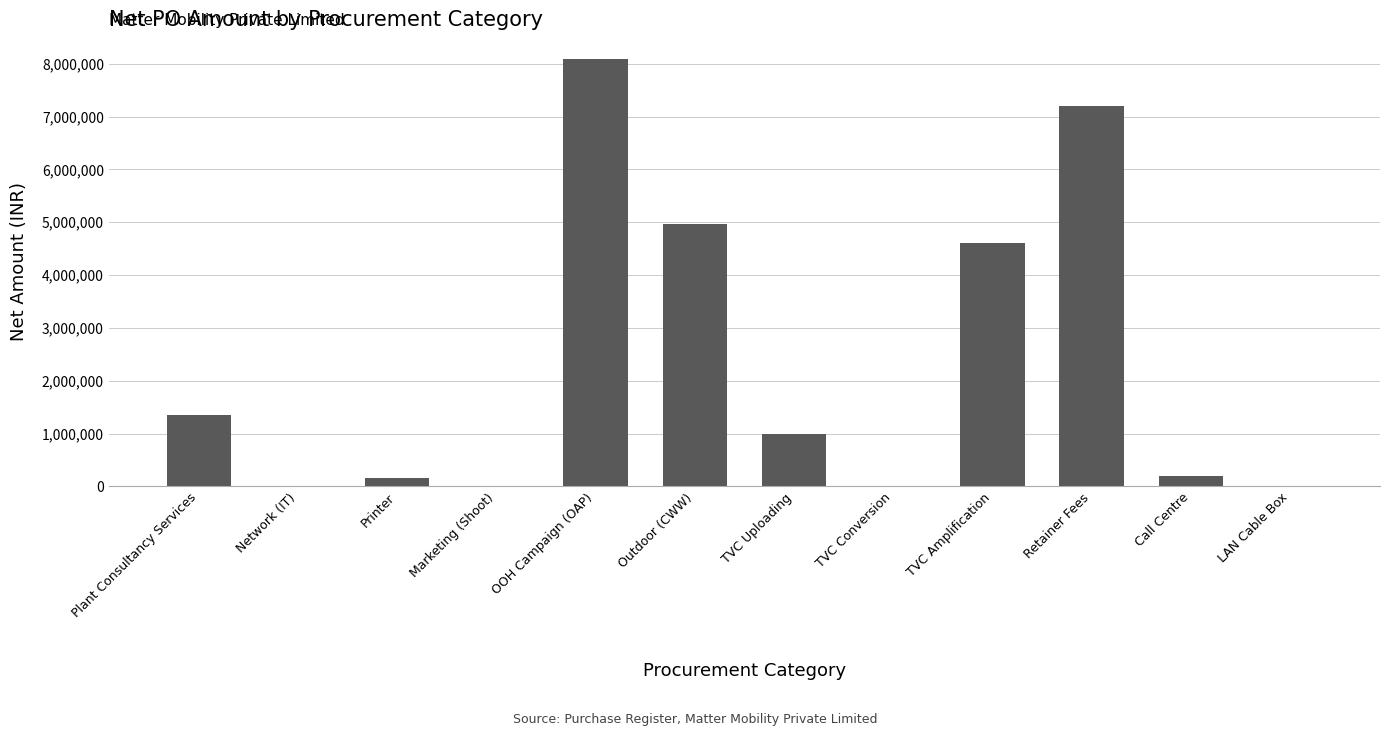

Which has a higher value, Outdoor (CWW) or Marketing (Shoot)?

Outdoor (CWW)